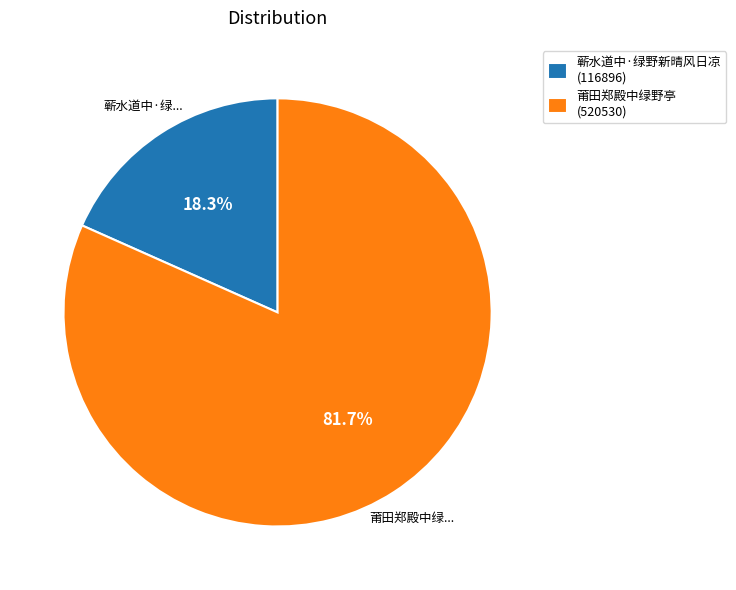

The 蕲水道中·绿野新晴风日凉 slice represents 11% of the pie. True or false?

False